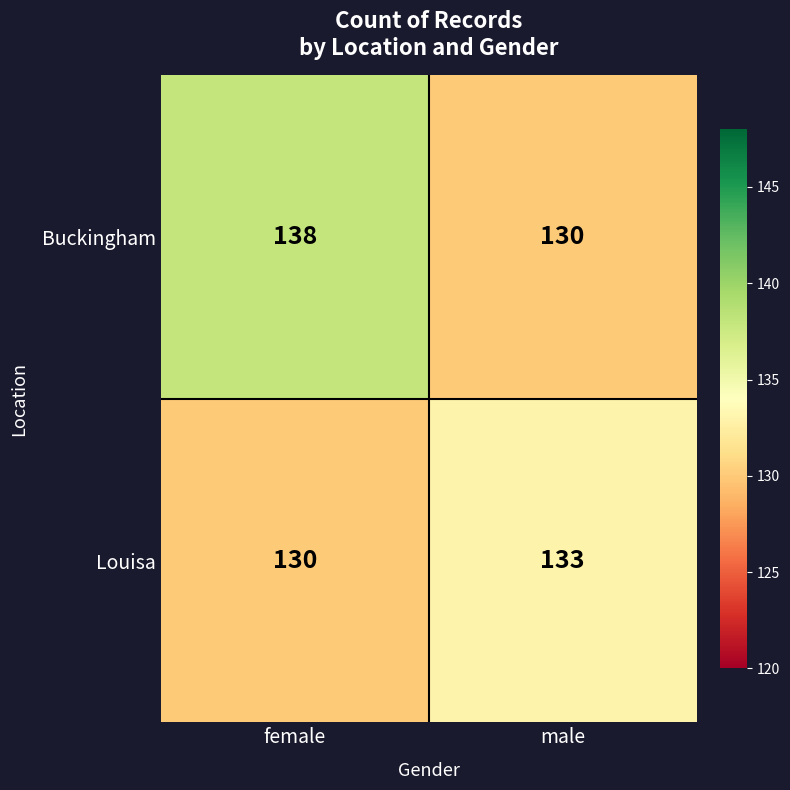

The Buckingham series shows 138 at female. True or false?

True